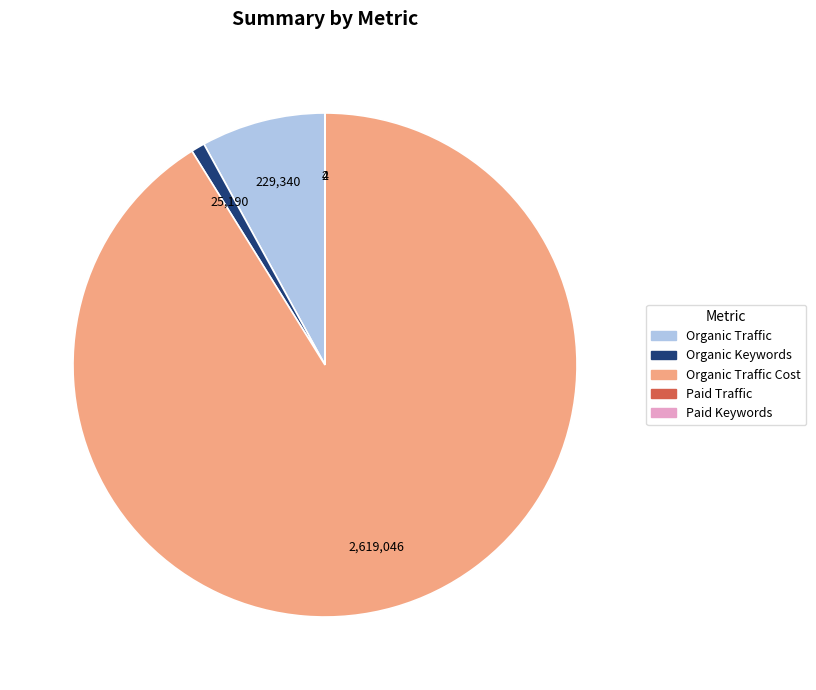

Which slice is the largest?

Organic Traffic Cost